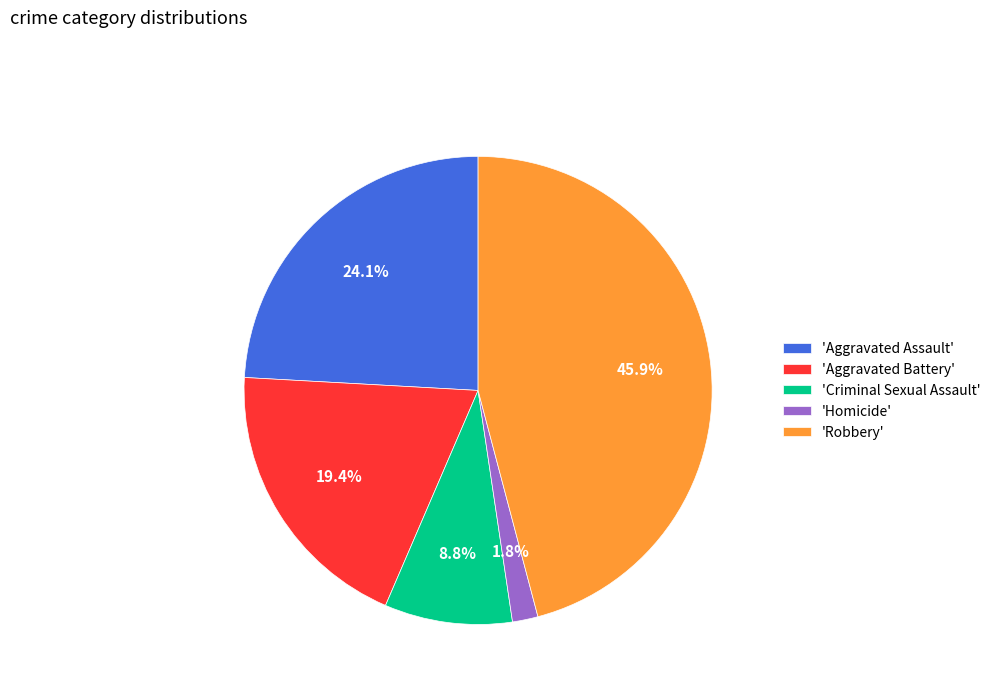

Between 'Aggravated Battery' and 'Robbery', which is larger?

'Robbery'